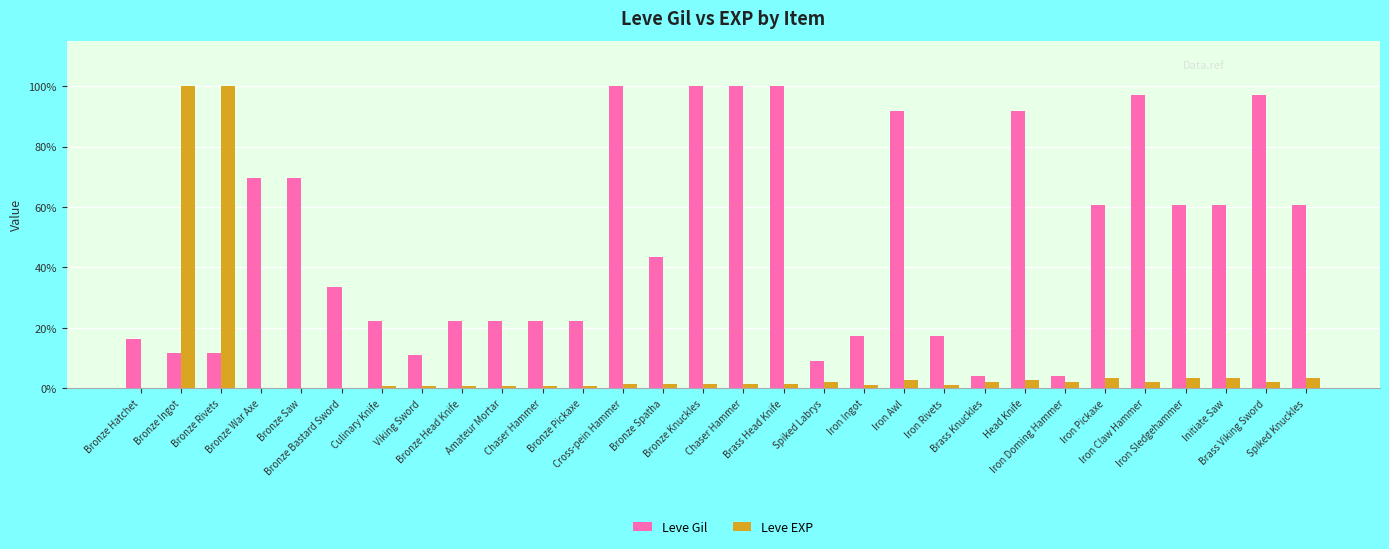

What are all the series names shown in the legend?

Leve Gil, Leve EXP